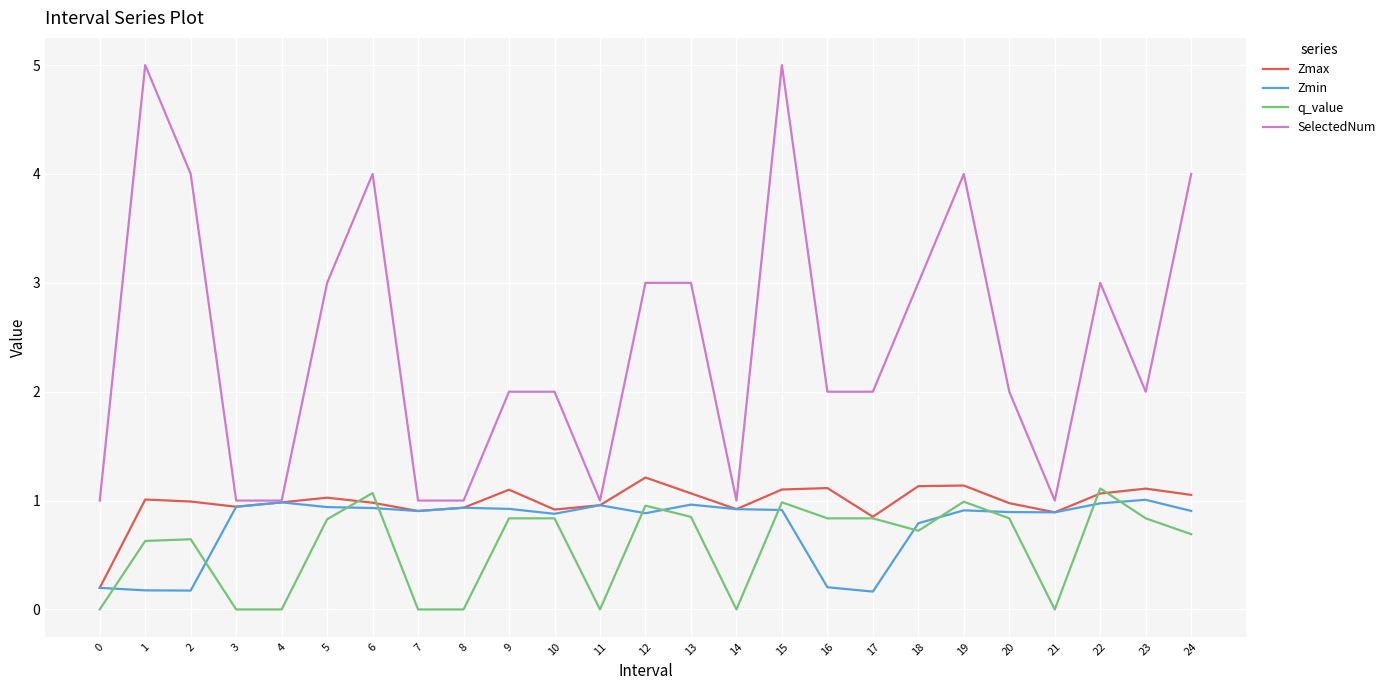

True or false: SelectedNum and q_value cross at least once.

False